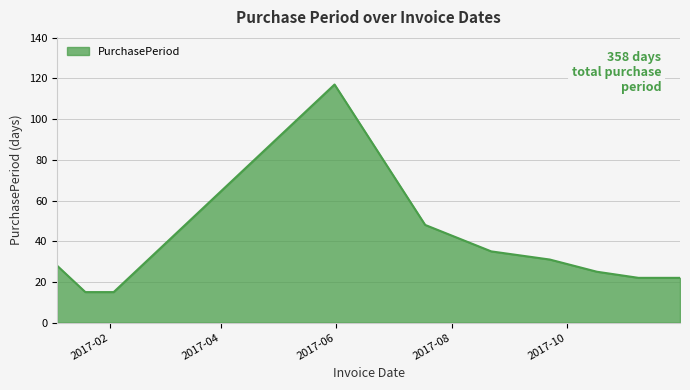

What is the smallest value displayed?

15